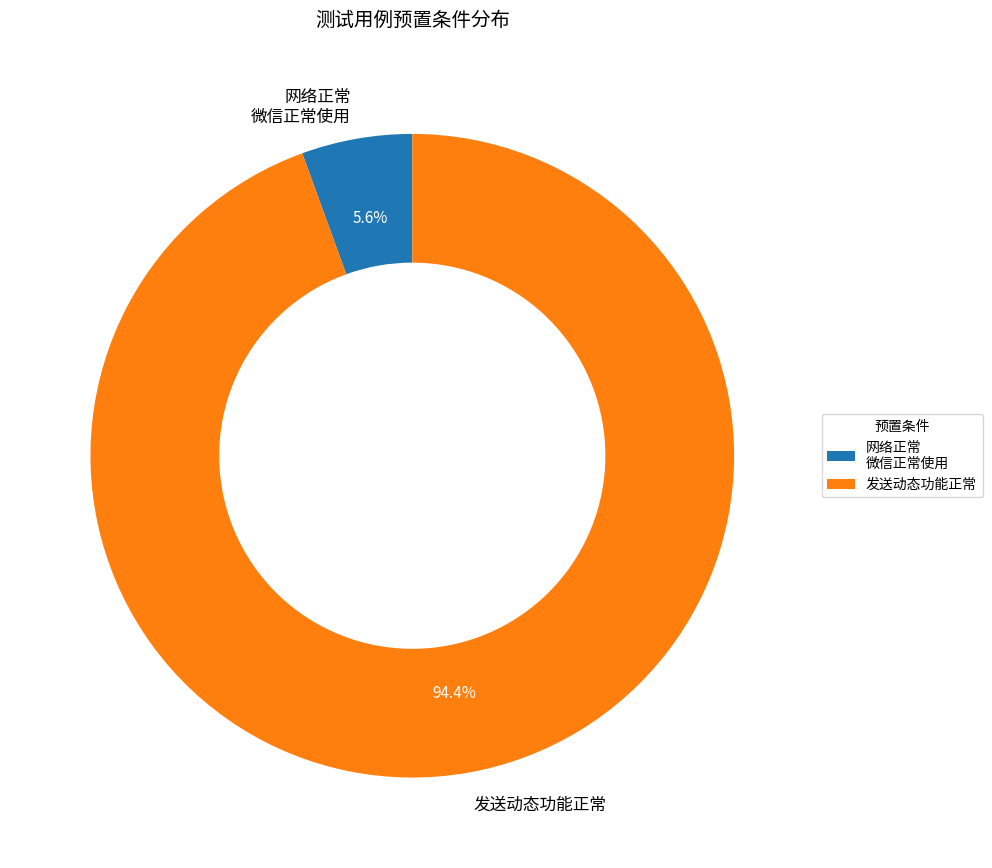

Which category has the smallest portion of the pie?

网络正常 微信正常使用